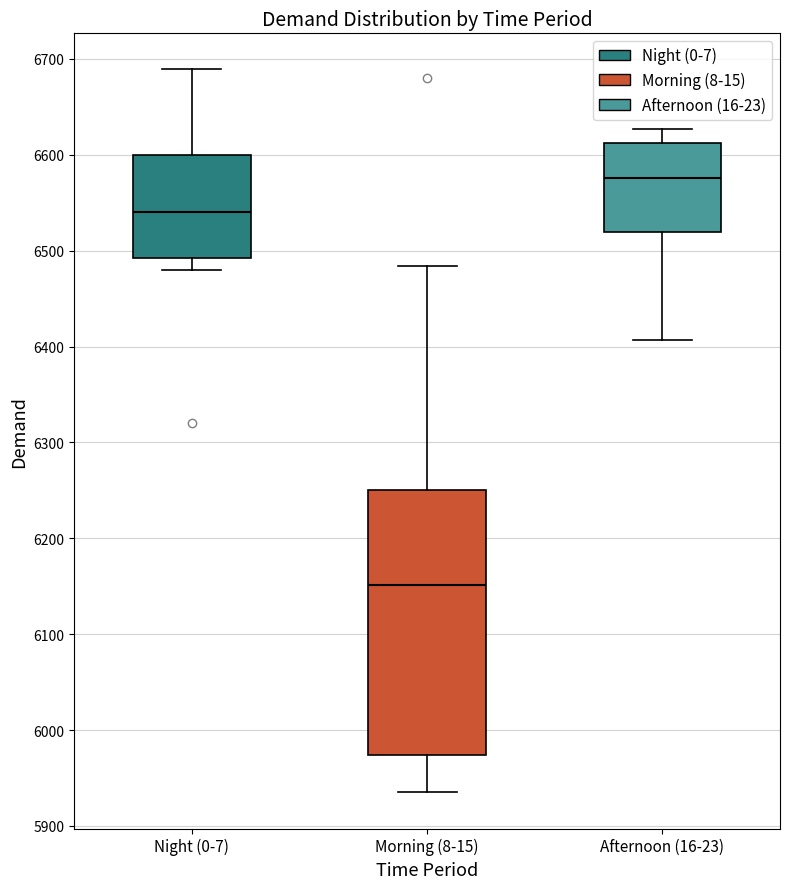

Which box is the tallest, from its lower edge to its upper edge?

Morning (8-15)